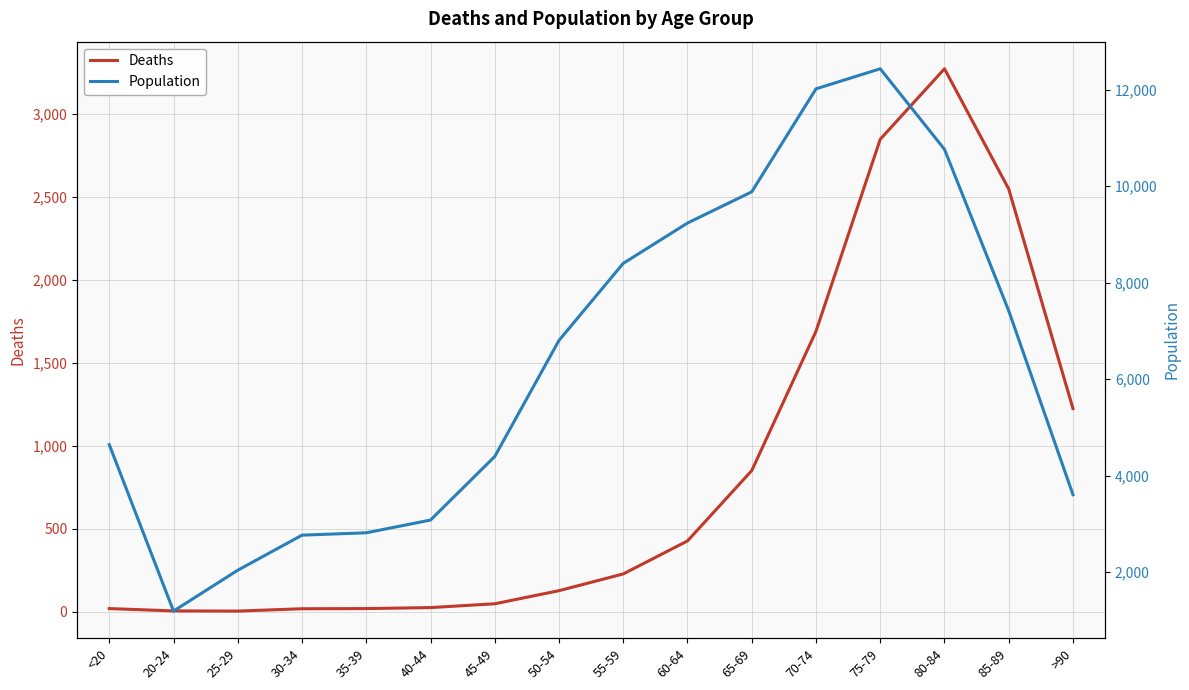

Which has a higher value, 55-59 or 60-64?

60-64